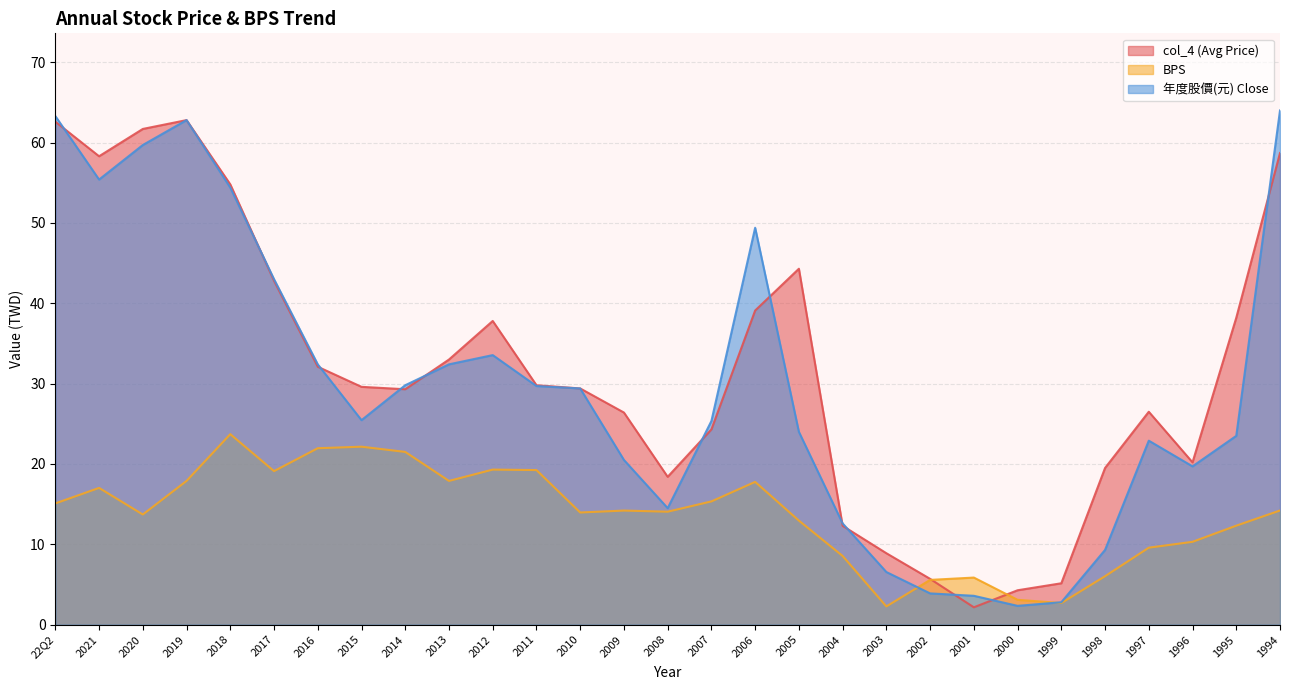

How many values in the 年度股價(元) Close series are below 25?

13